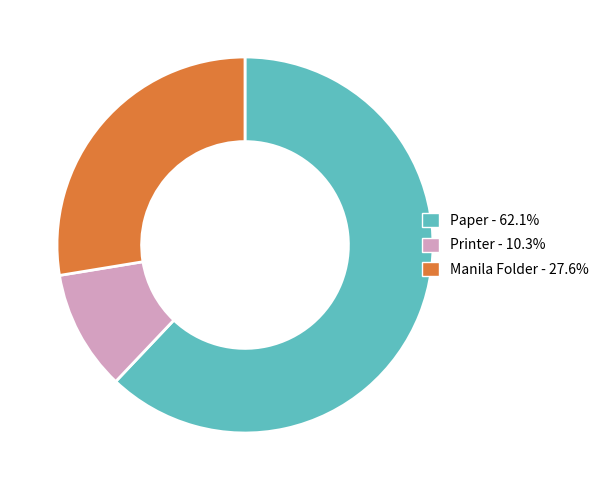

Is the sum of Manila Folder - 27.6% and Paper - 62.1% greater than half?

Yes